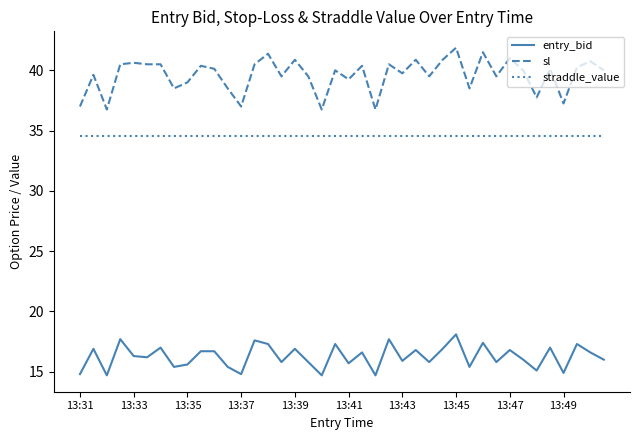

Which series has the largest range (max minus min)?

sl